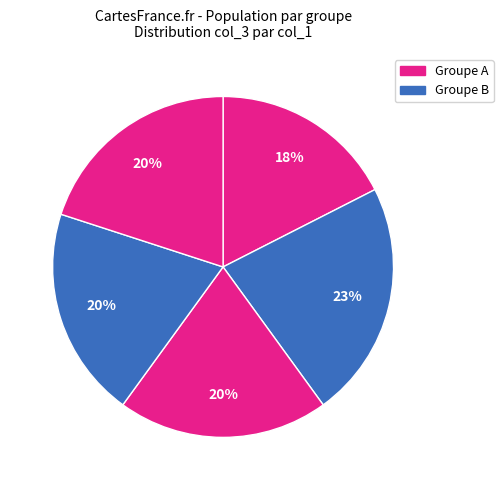

Count the number of slices in the pie.

5